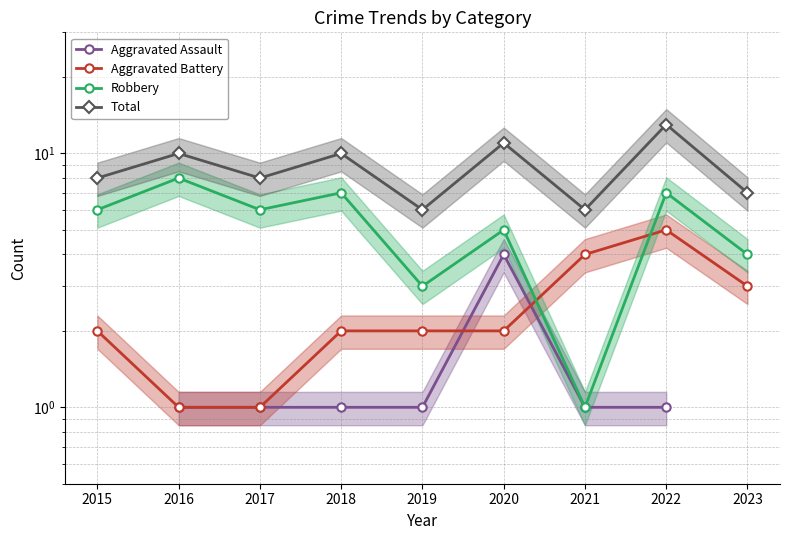

How many data points in Total are less than 8?

3